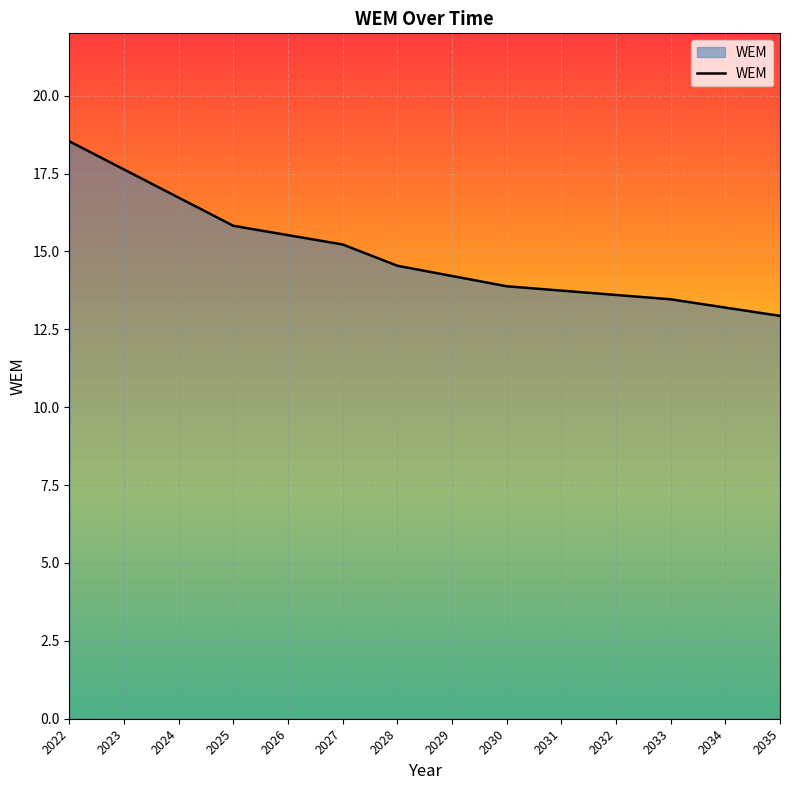

How many lines are shown in the chart?

1